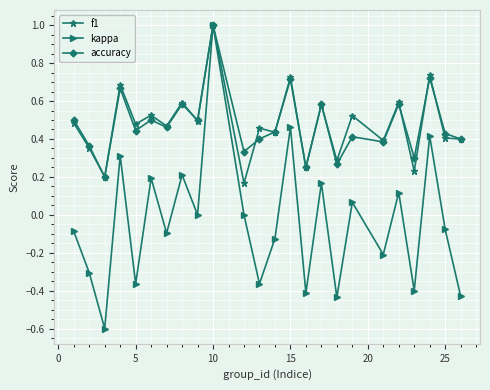

Which series has the largest range (max minus min)?

kappa